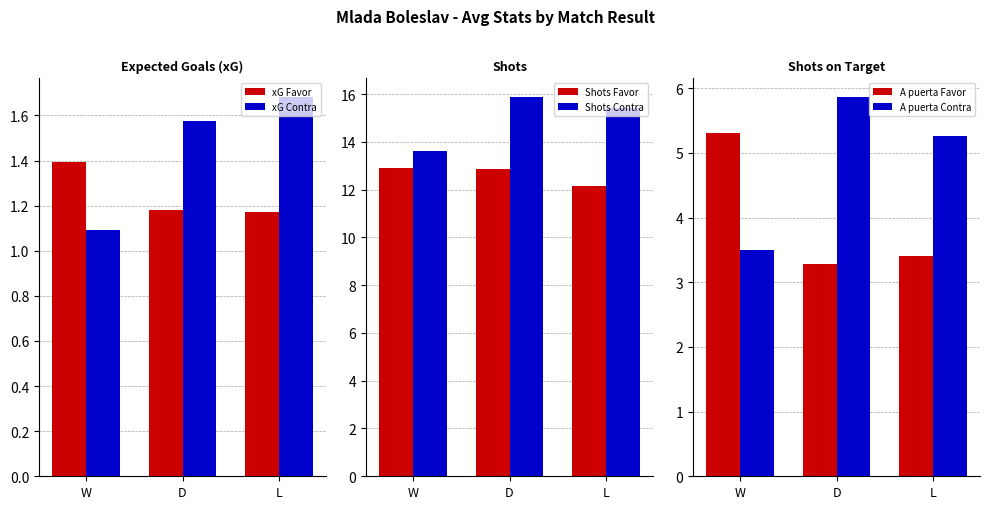

What is the difference between the maximum and minimum values in the Shots Contra series?

2.3